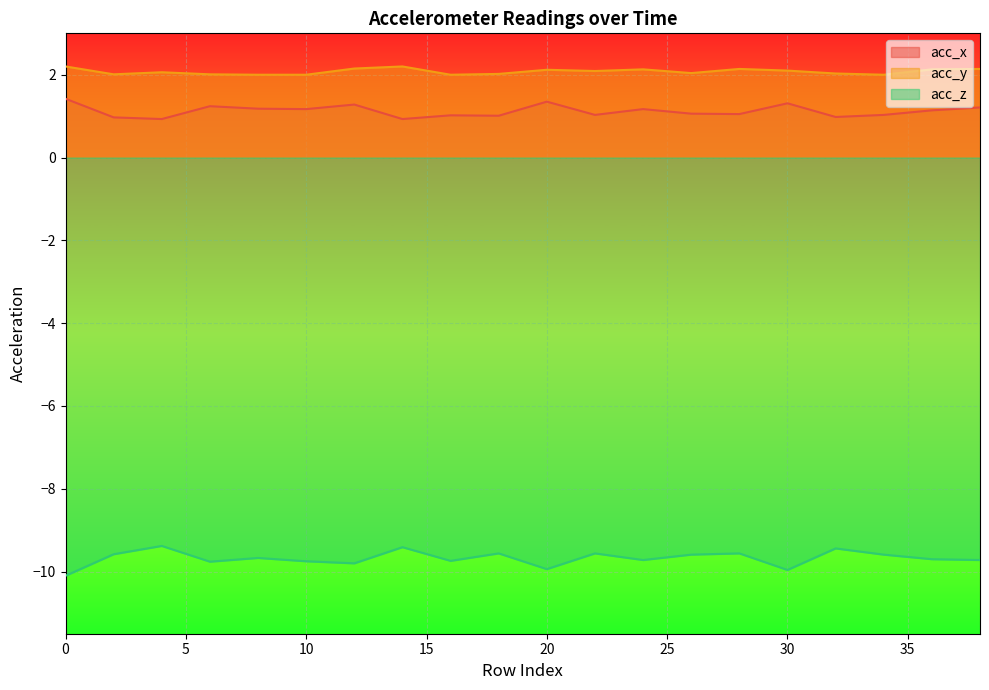

At 6, list the series in order from smallest to largest.

acc_z, acc_x, acc_y